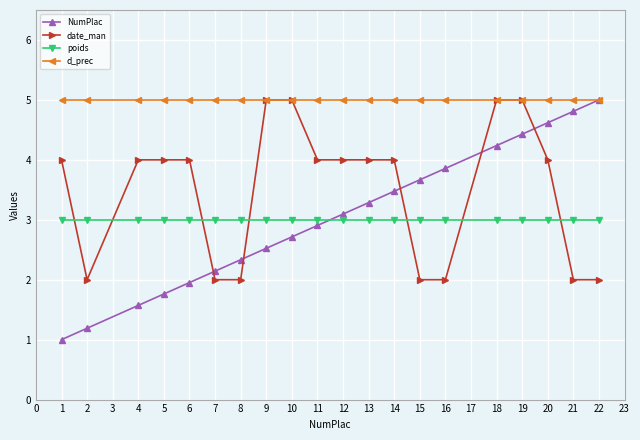

What is the average value of the NumPlac series?

3.0